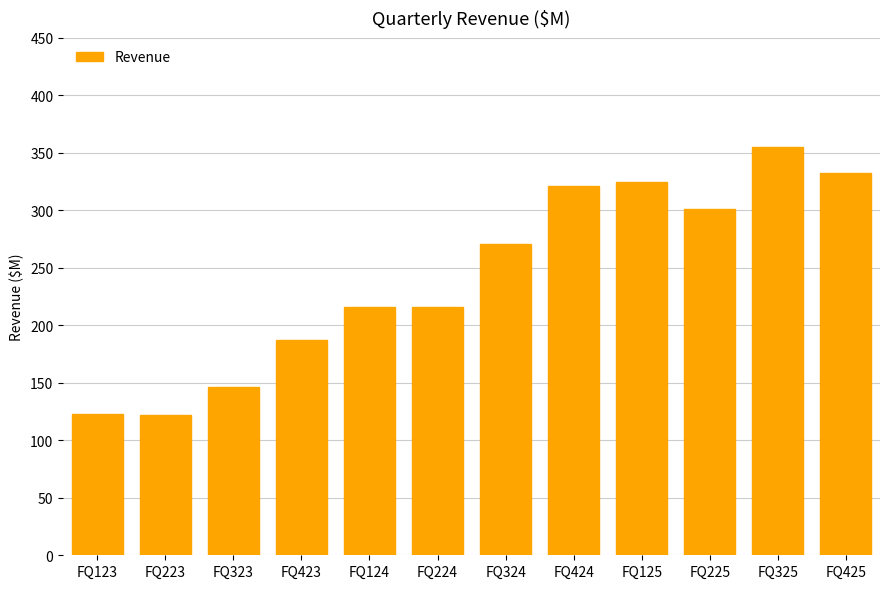

What position from the left is FQ324?

7